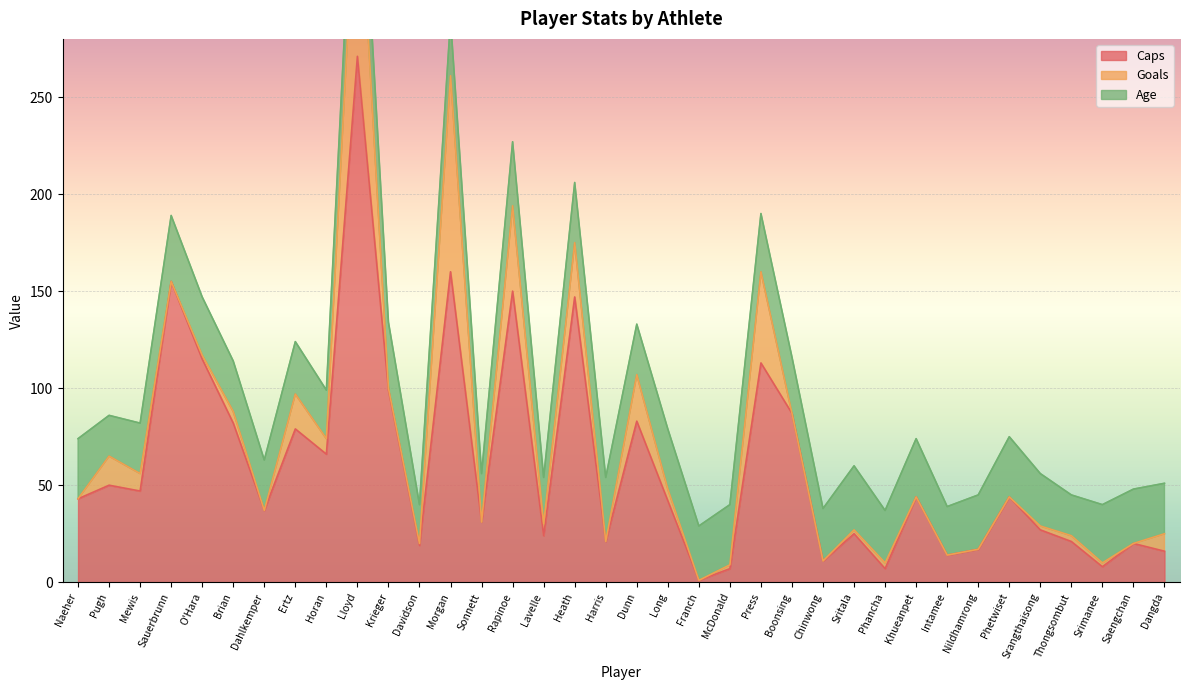

Rank the categories by Age value from lowest to highest.

Davidson, Pugh, Thongsombut, Lavelle, Horan, Sonnett, Intamee, Mewis, Brian, Dahlkemper, Dunn, Dangda, Ertz, Chinwong, Phancha, Srangthaisong, Franch, Nildhamrong, Saengchan, Morgan, Boonsing, O'Hara, Press, Khueanpet, Srimanee, Naeher, Heath, Long, McDonald, Phetwiset, Rapinoe, Harris, Sritala, Sauerbrunn, Krieger, Lloyd